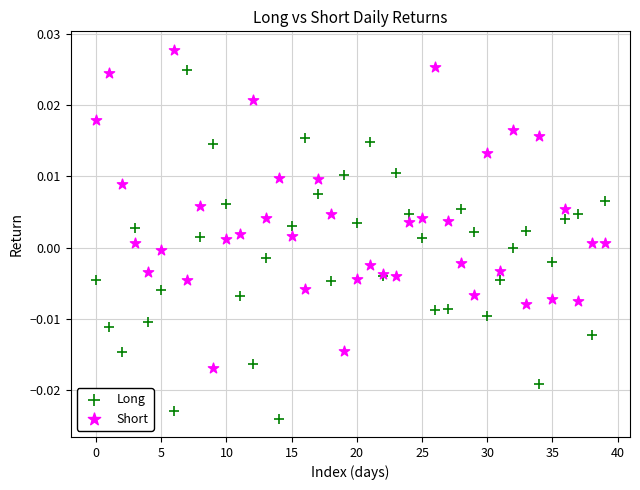

Which series reaches the minimum Y coordinate?

Long